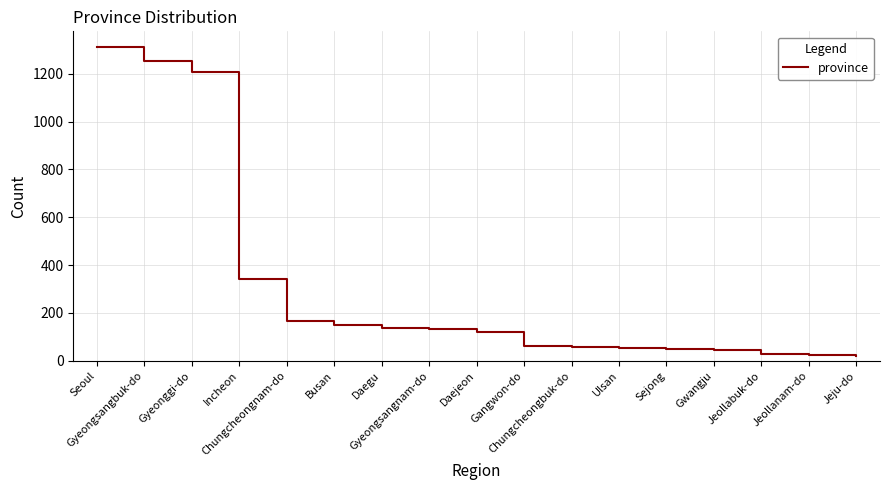

What is the difference between the values at Chungcheongnam-do and Gyeonggi-do?

1040